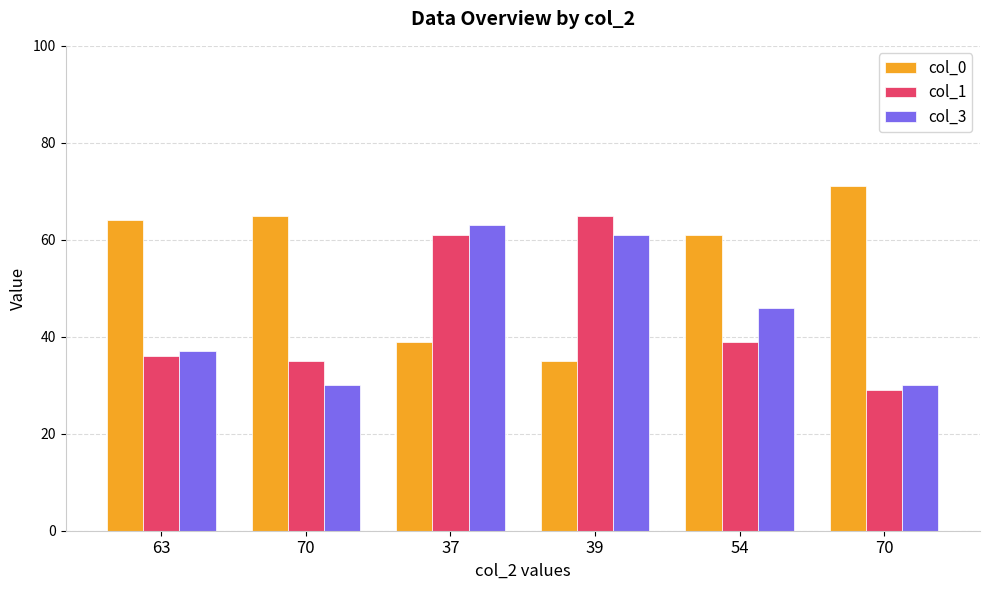

Reading left to right, transcribe all the data shown in this chart.

col_0: 63=64	70=65	37=39	39=35	54=61	70=71
col_1: 63=36	70=35	37=61	39=65	54=39	70=29
col_3: 63=37	70=30	37=63	39=61	54=46	70=30